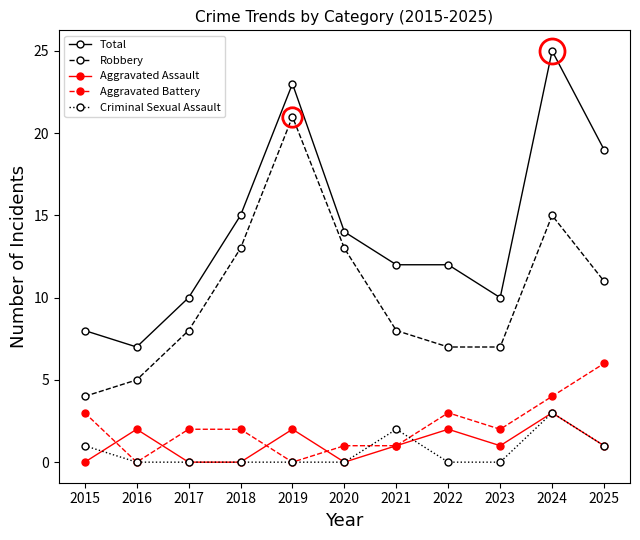

How many categories are shown in the chart?

11